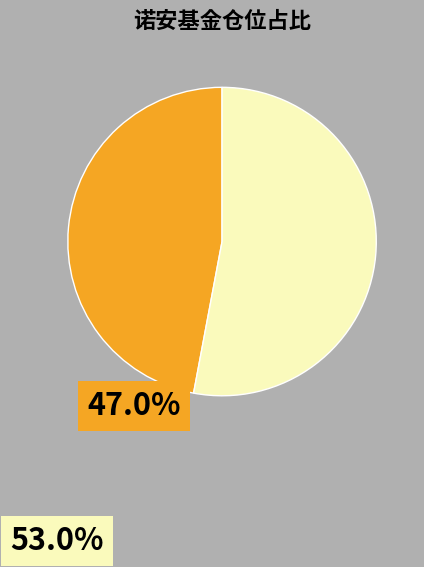

To the nearest percent, what portion does 诺安高端制造股票 represent?

47%